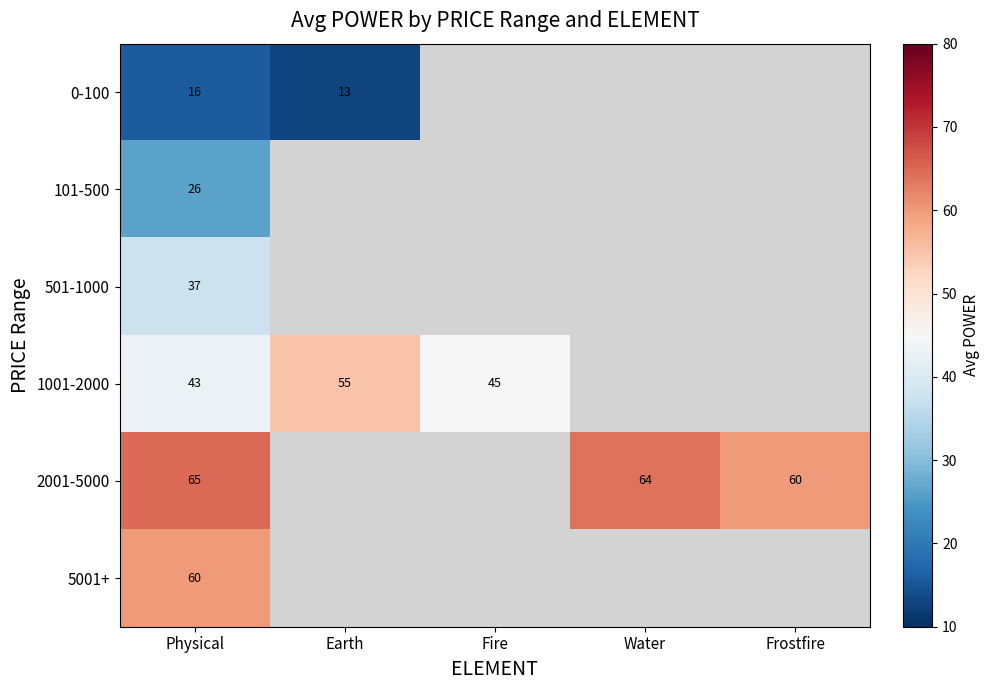

At which category does the chart reach its minimum across all series?

Earth